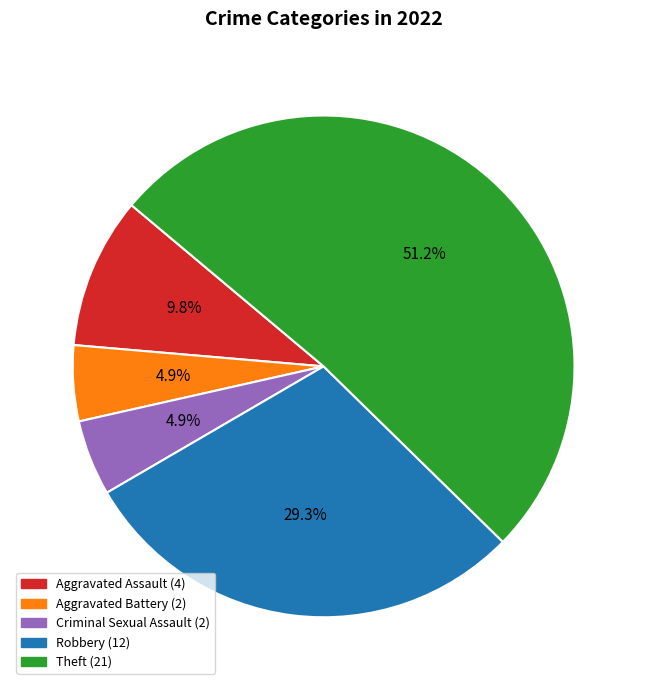

Which category has the biggest portion of the pie?

Theft